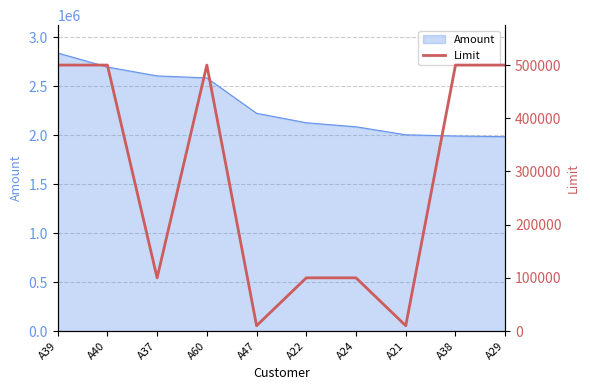

Is it true that the value at A21 is 6562?

False